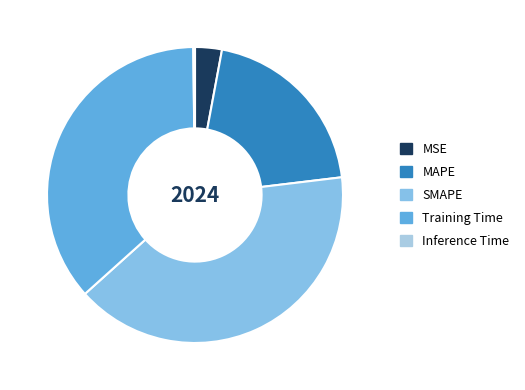

To the nearest percent, what is the difference between the MAPE and Inference Time slice percentages?

20%